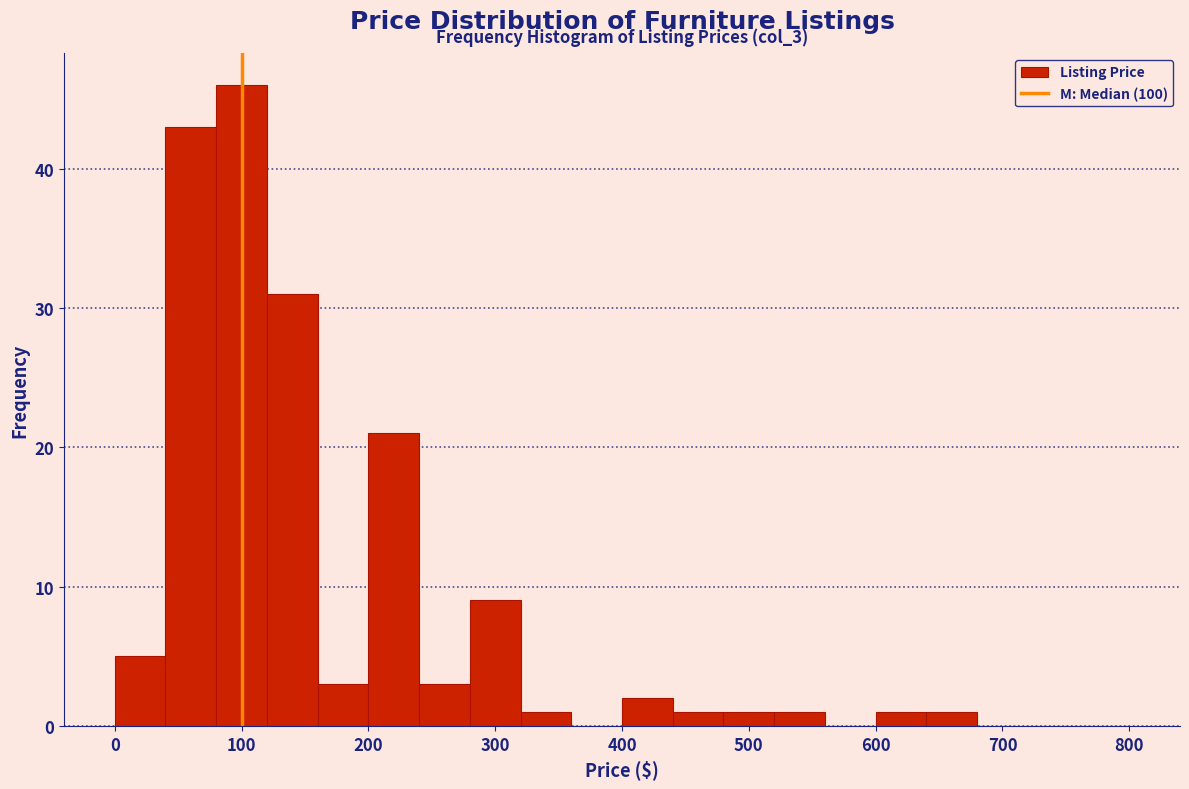

Which range on the x-axis has the tallest bar?

80 to 120